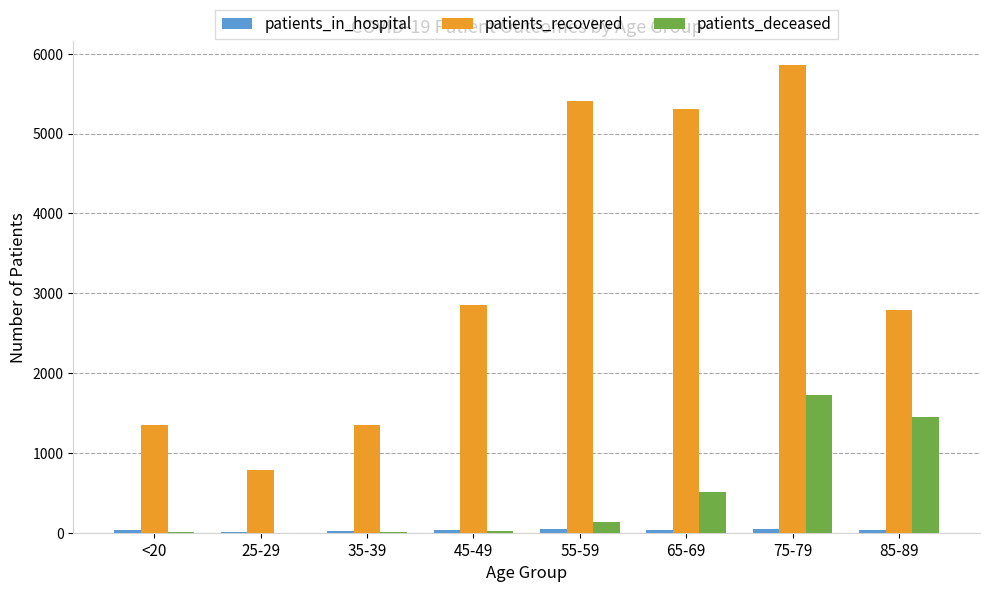

How many groups of bars are there?

8